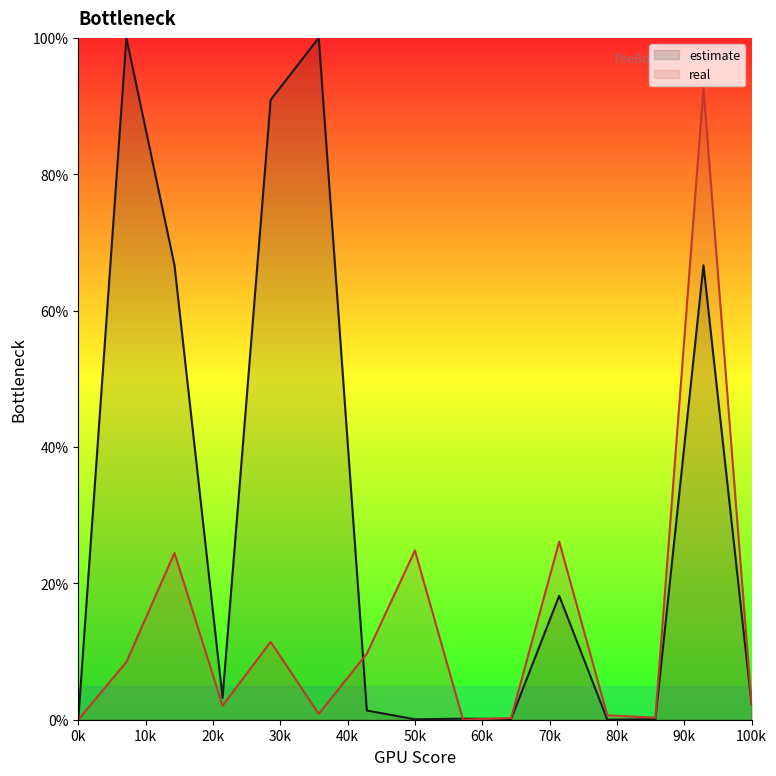

What are all the series names shown in the legend?

estimate, real